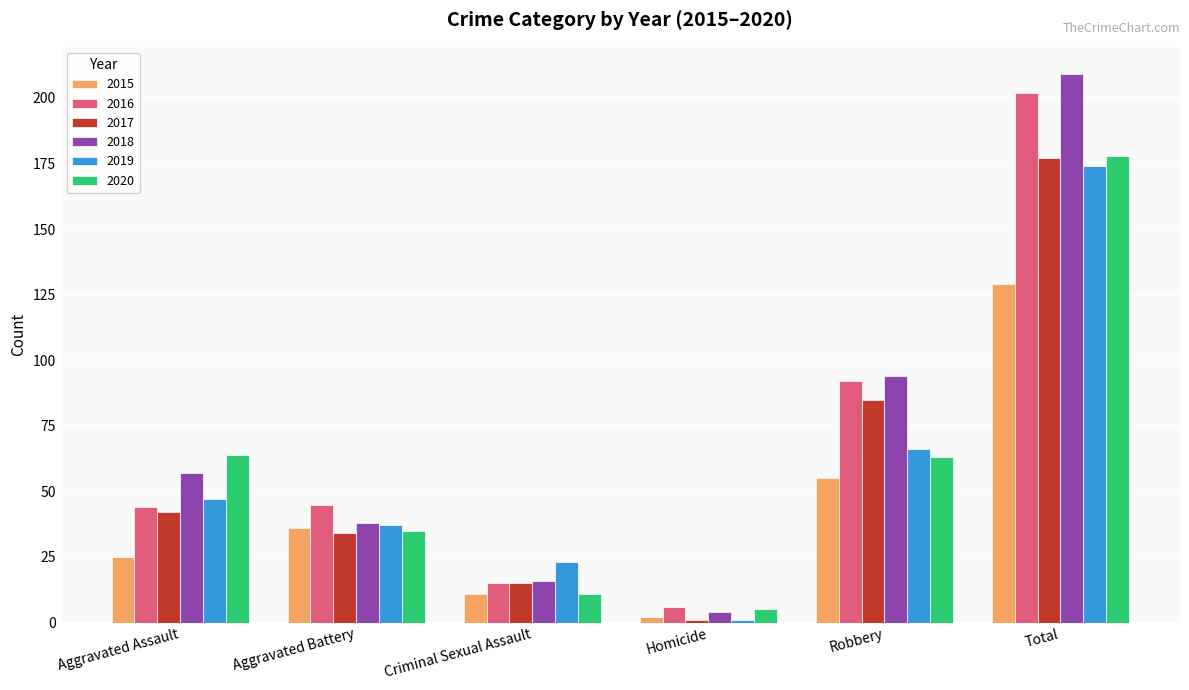

Reading left to right, transcribe all the data shown in this chart.

2015: 25	36	11	2	55	129
2016: 44	45	15	6	92	202
2017: 42	34	15	1	85	177
2018: 57	38	16	4	94	209
2019: 47	37	23	1	66	174
2020: 64	35	11	5	63	178